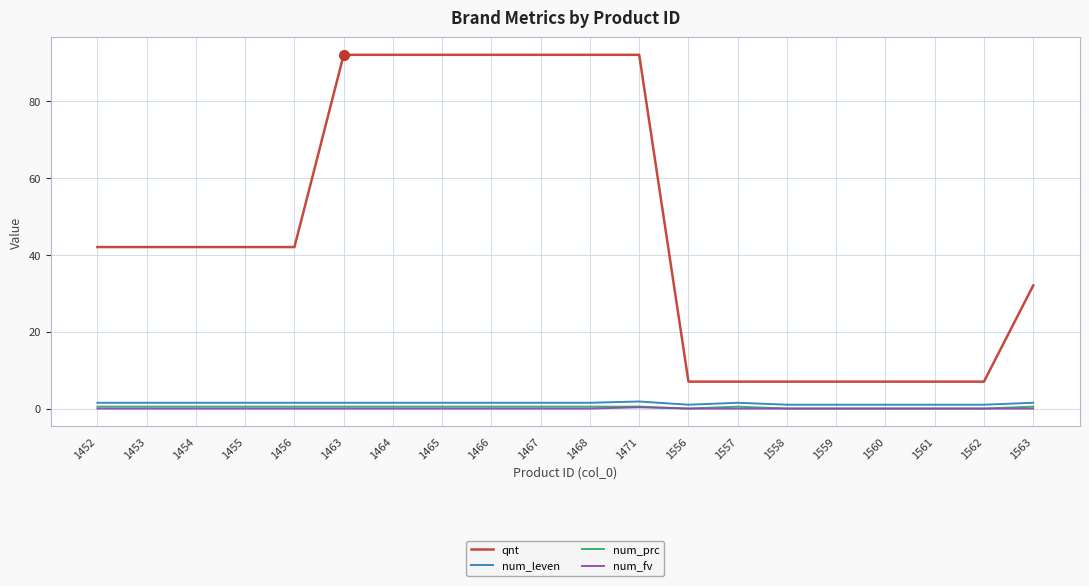

What are all the series names shown in the legend?

qnt, num_leven, num_prc, num_fv